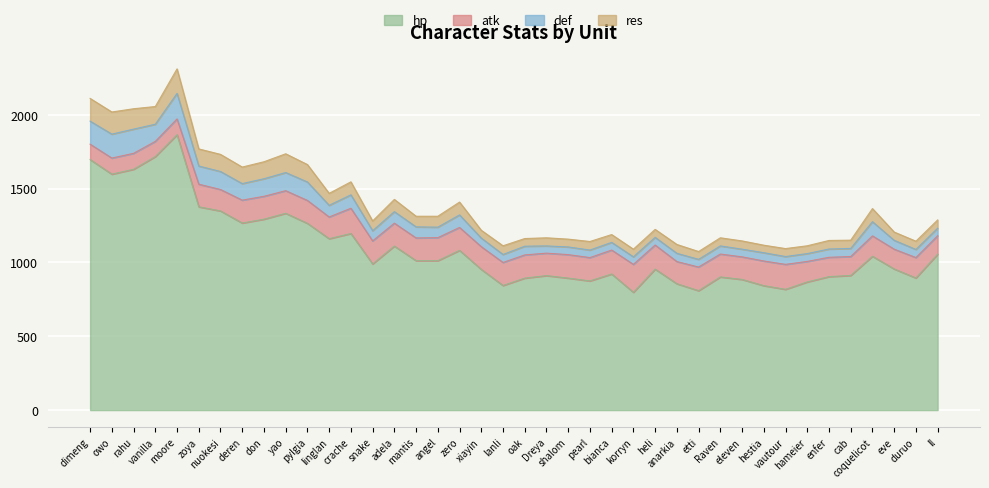

Read the hp value at xiayin, to the nearest 50.

950